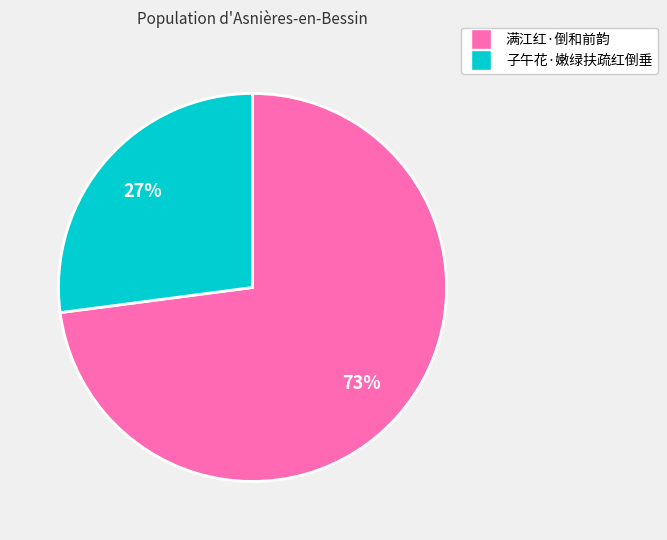

To the nearest percent, what is the combined percentage of 满江红·倒和前韵 and 子午花·嫩绿扶疏红倒垂?

100%